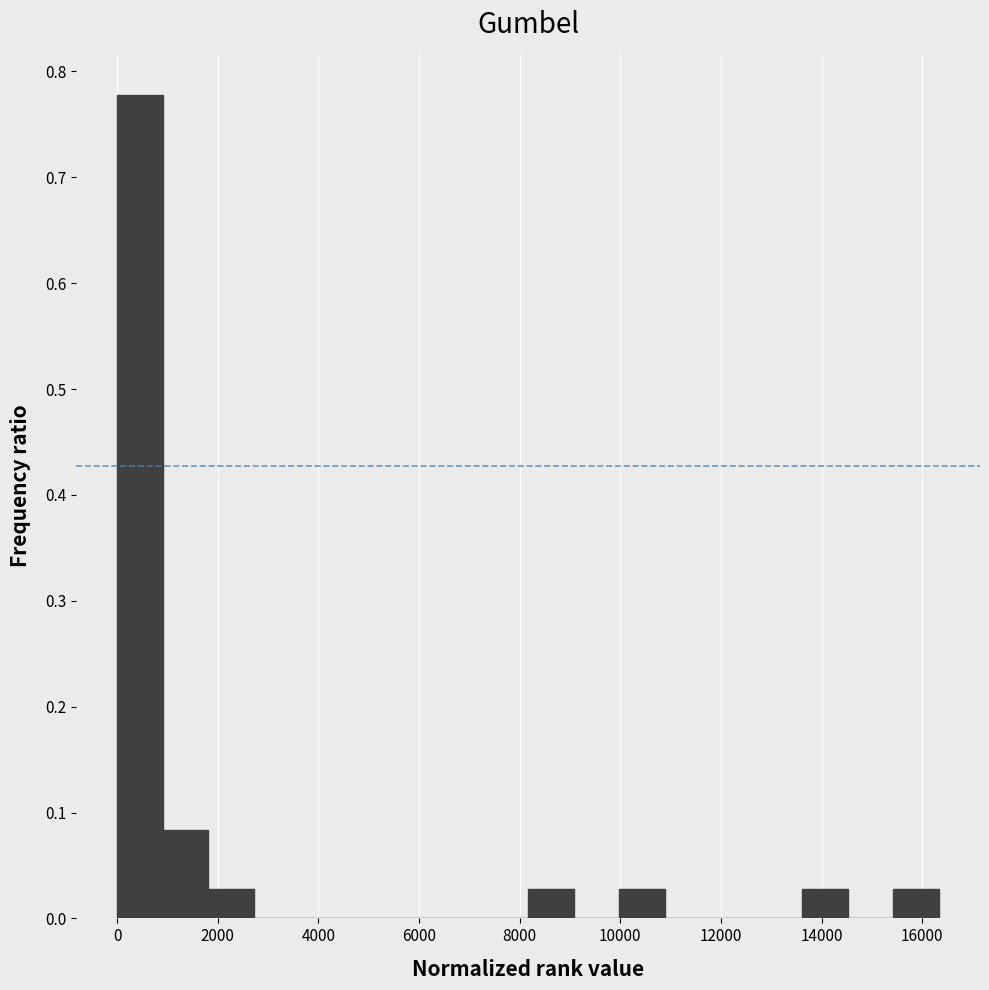

What is the height of the bar covering 10000 to 10800 on the x-axis? Neither the bar edges nor the heights are printed on the chart, so give them approximately, as read against the axes.

0.03